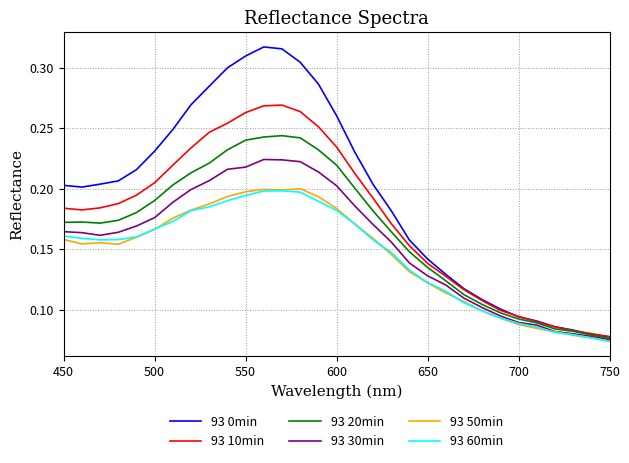

Which series has the largest total across all categories?

93 0min